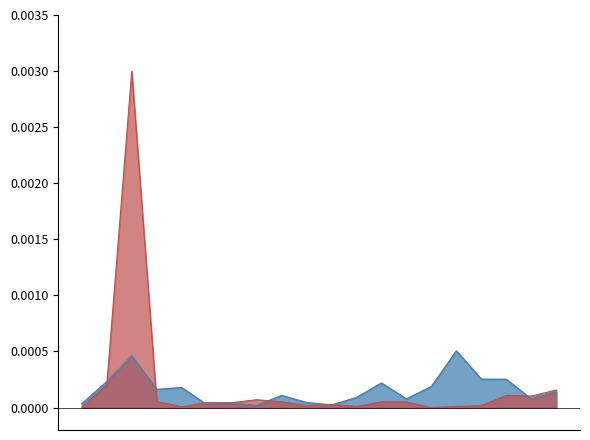

How many lines are shown in the chart?

2